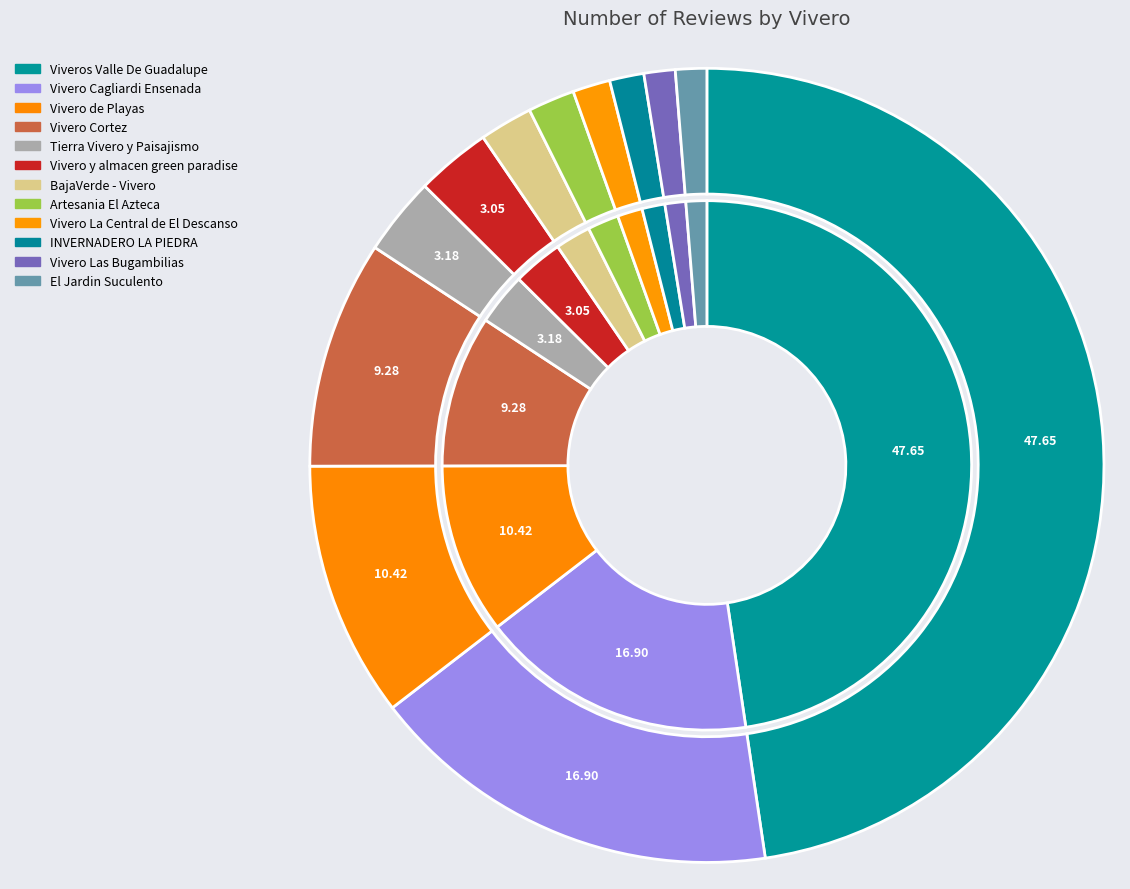

Combined, do Vivero y almacen green paradise and Viveros Valle De Guadalupe account for over 50%?

Yes